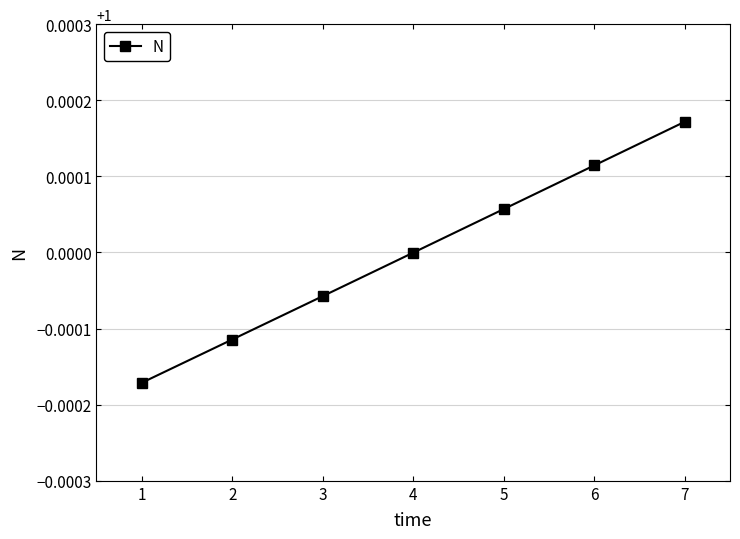

Which has a higher value, 3 or 1?

3